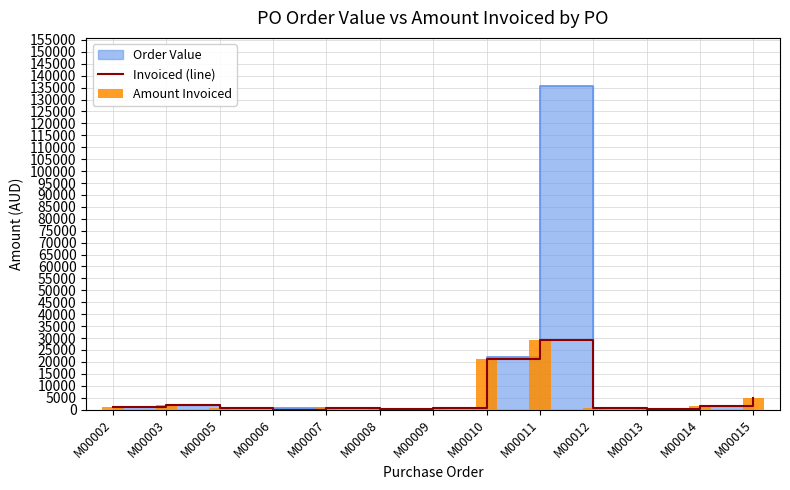

At how many categories does at least one series exceed 21874?

1